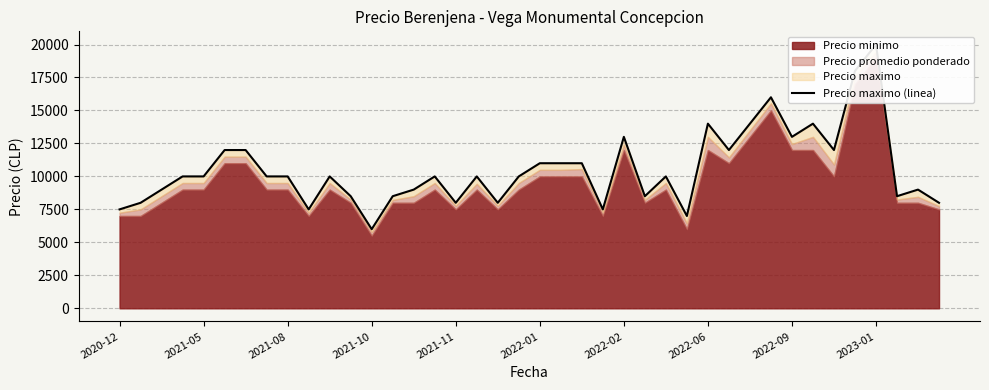

Rank the categories by value from highest to lowest.

36, 35, 31, 28, 30, 33, 24, 32, 2022-01, 2022-02, 29, 34, 20, 21, 22, 2021-10, 2021-11, 2022-06, 2022-09, 10, 15, 17, 19, 26, 2021-08, 14, 38, 11, 13, 25, 37, 2021-05, 16, 18, 39, 2020-12, 2023-01, 23, 27, 12